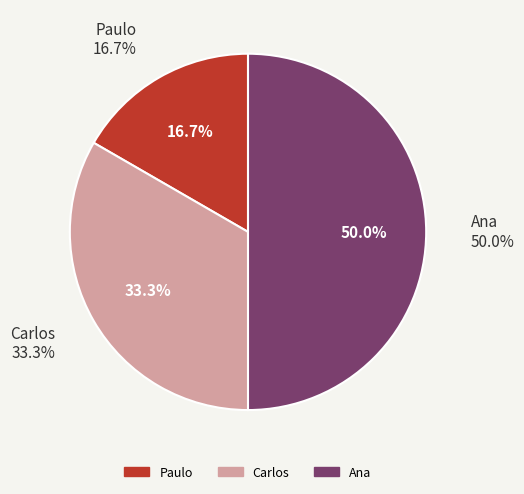

Which has a higher value, Ana or Carlos?

Ana